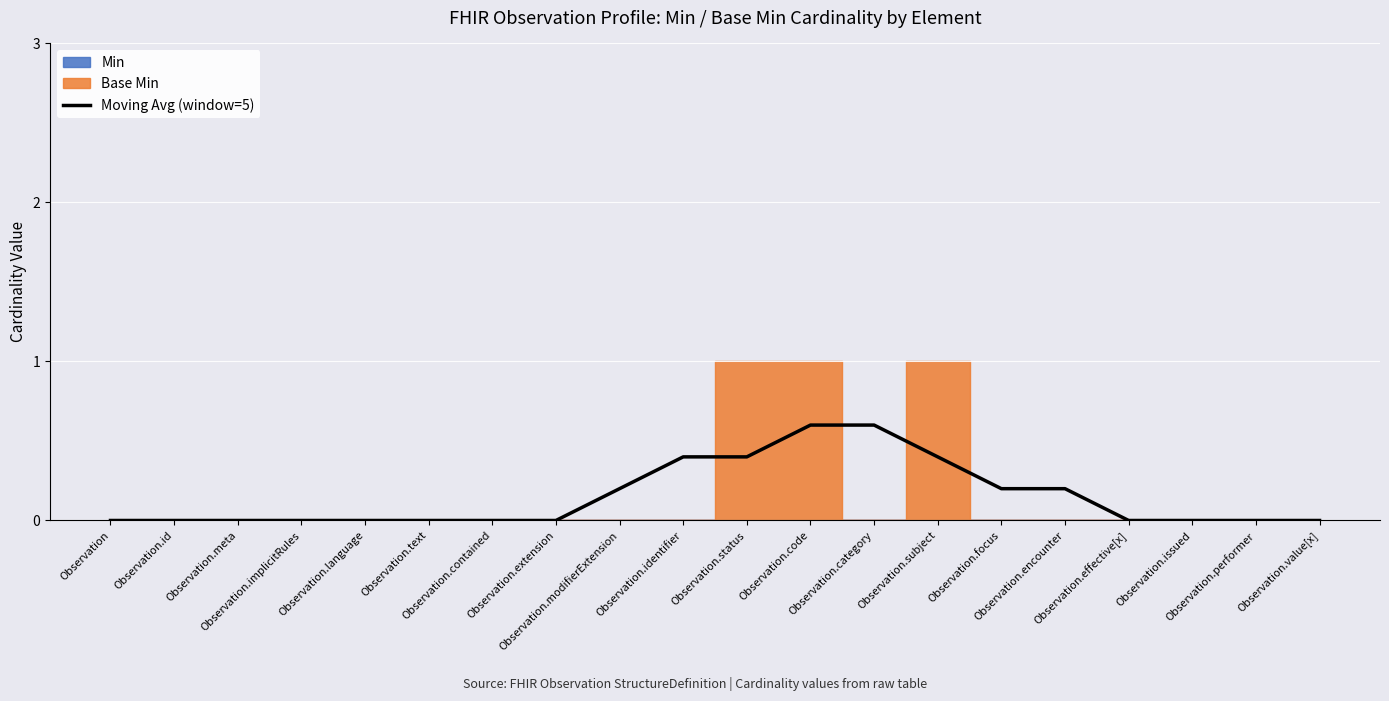

How many values are between 0 and 1?

20